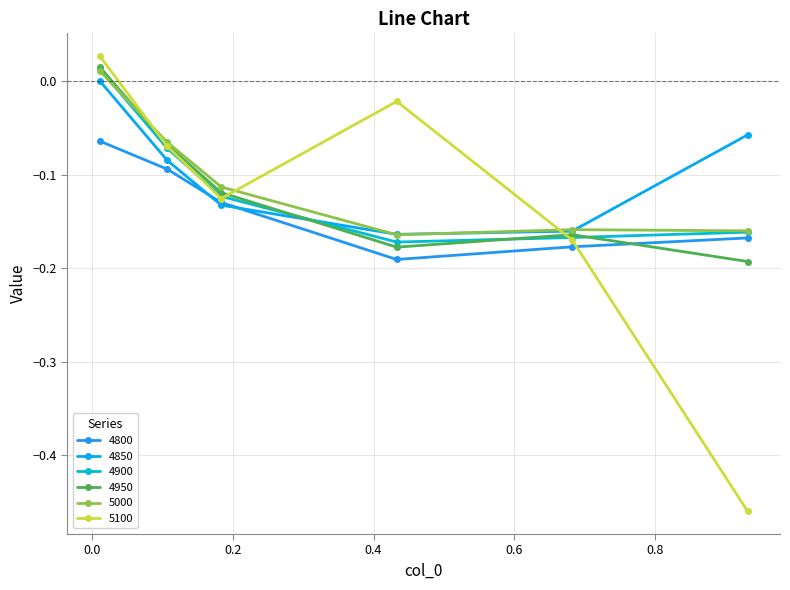

At how many categories does at least one series exceed 0?

1